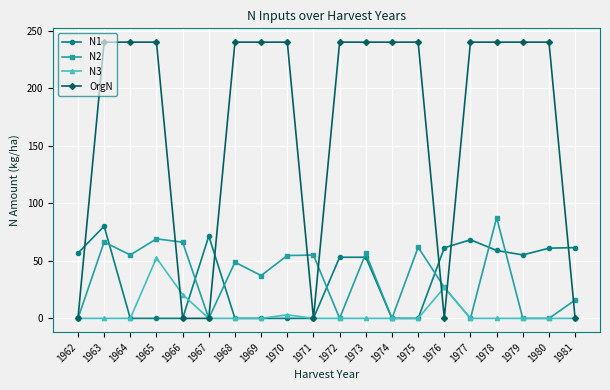

Which category has the highest value in the N3 series?

1965